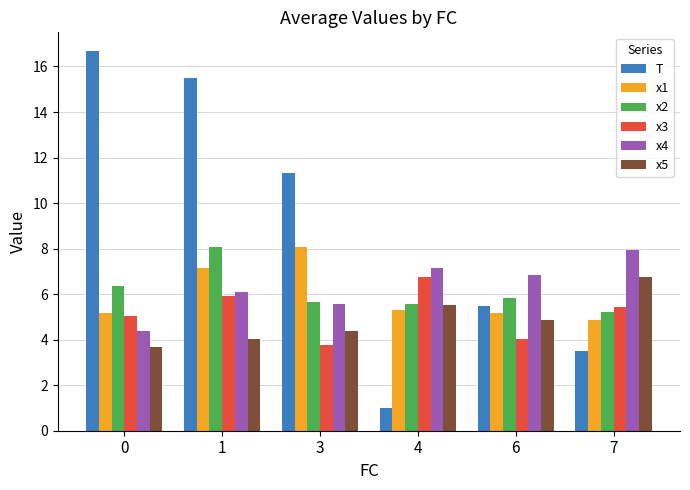

What is the lowest value of the T series?

1.0